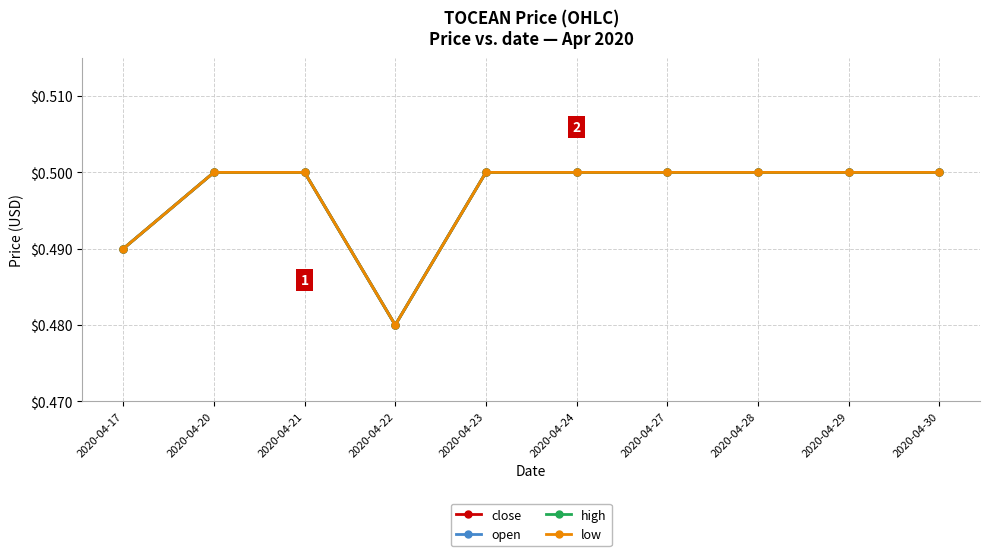

Between 2020-04-22 and 2020-04-29, which series saw the biggest shift?

close